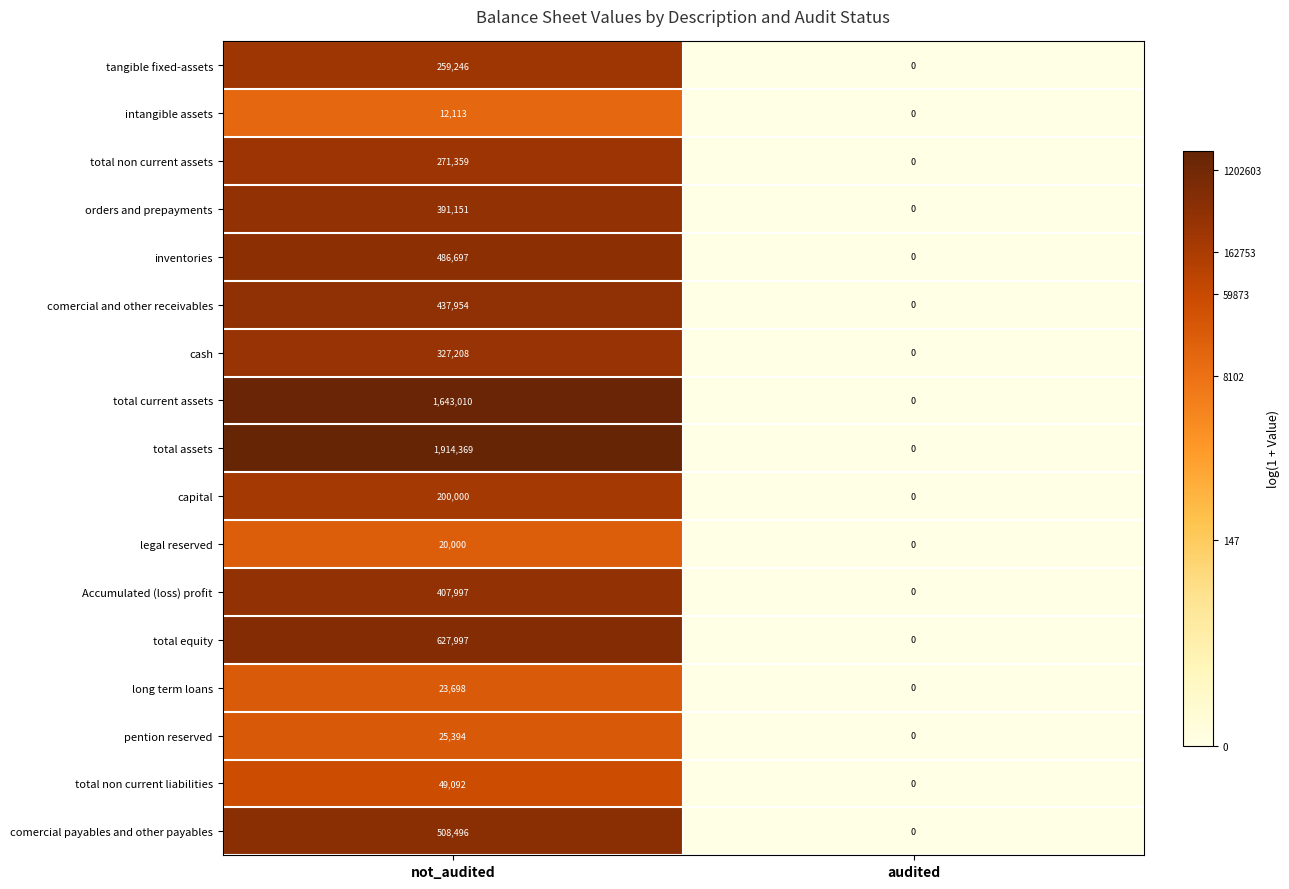

Rank the series by their maximum value, from highest to lowest.

total assets, total current assets, total equity, comercial payables and other payables, inventories, comercial and other receivables, Accumulated (loss) profit, orders and prepayments, cash, total non current assets, tangible fixed-assets, capital, total non current liabilities, pention reserved, long term loans, legal reserved, intangible assets